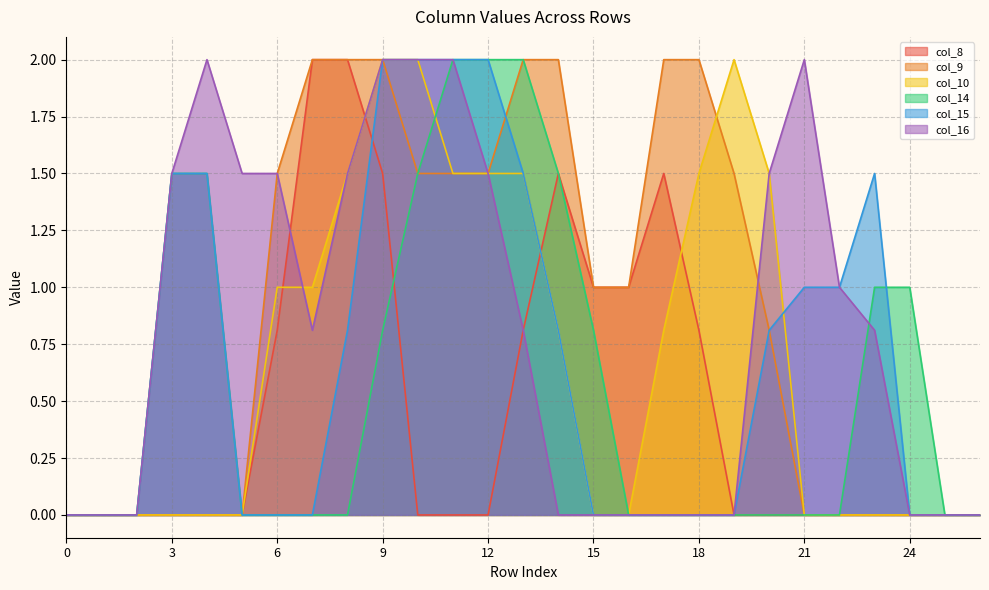

Is it true that col_10 equals -0.9 at 2?

False